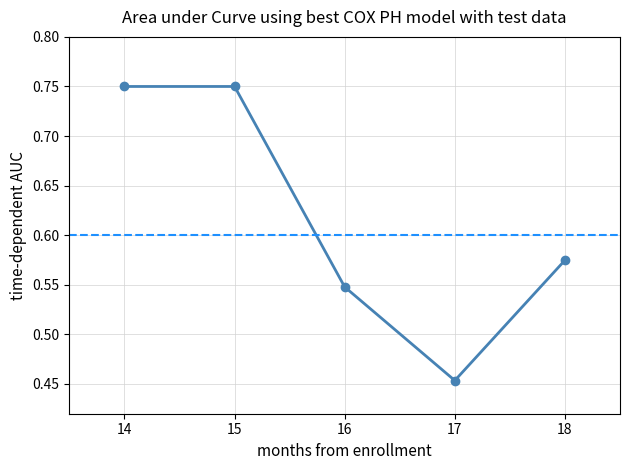

What is the difference between the maximum and minimum values?

0.3